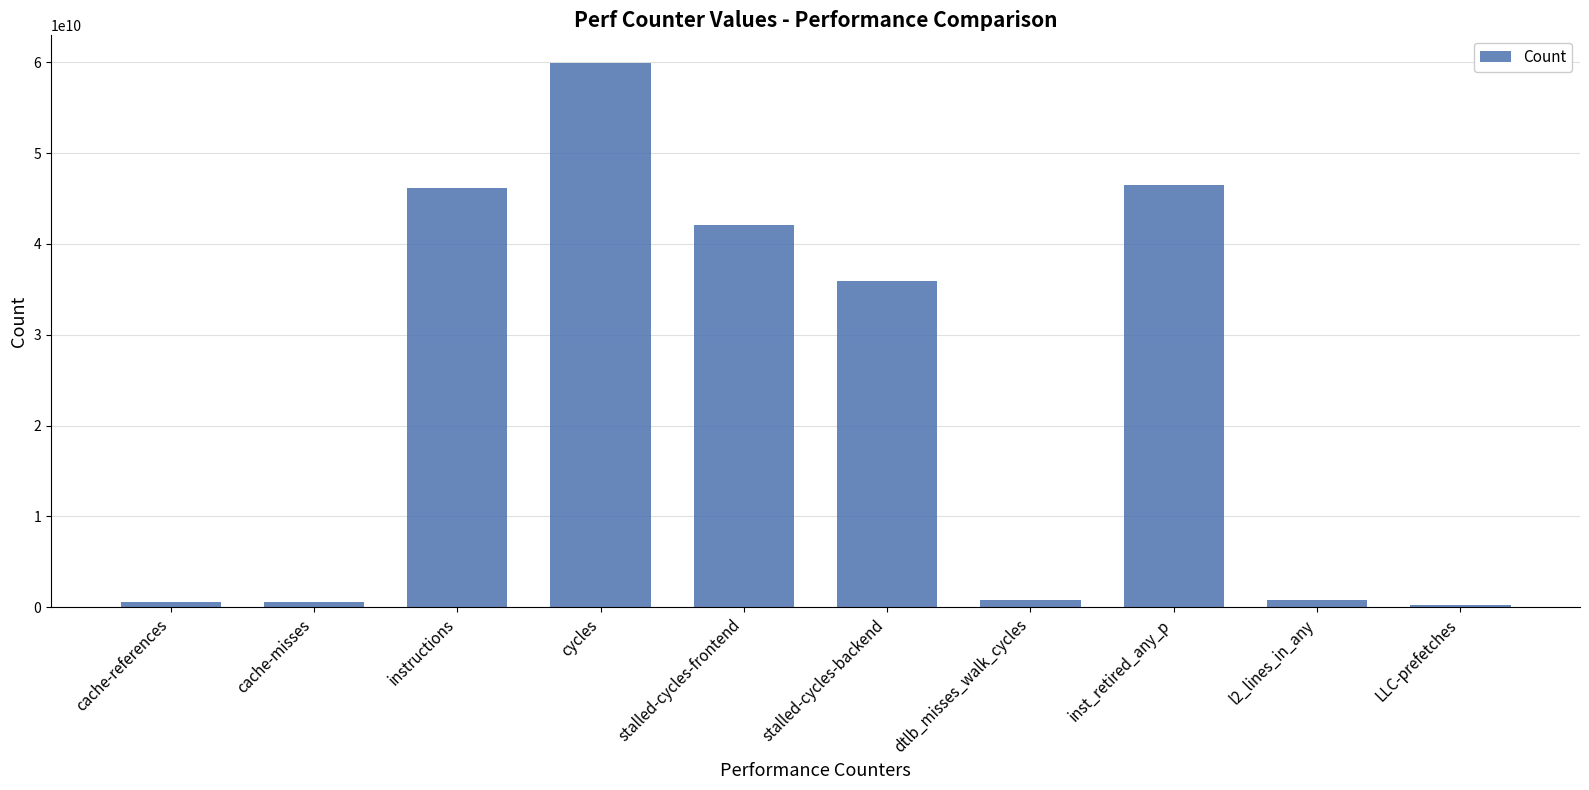

Which category has the highest value across all series?

cycles